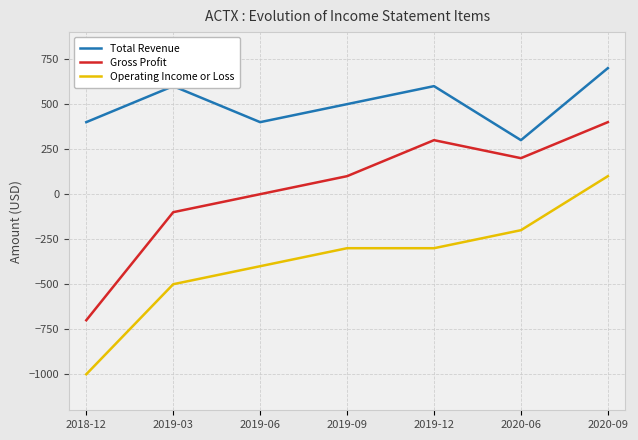

What is the spread (max minus min) of values at 2019-12?

900